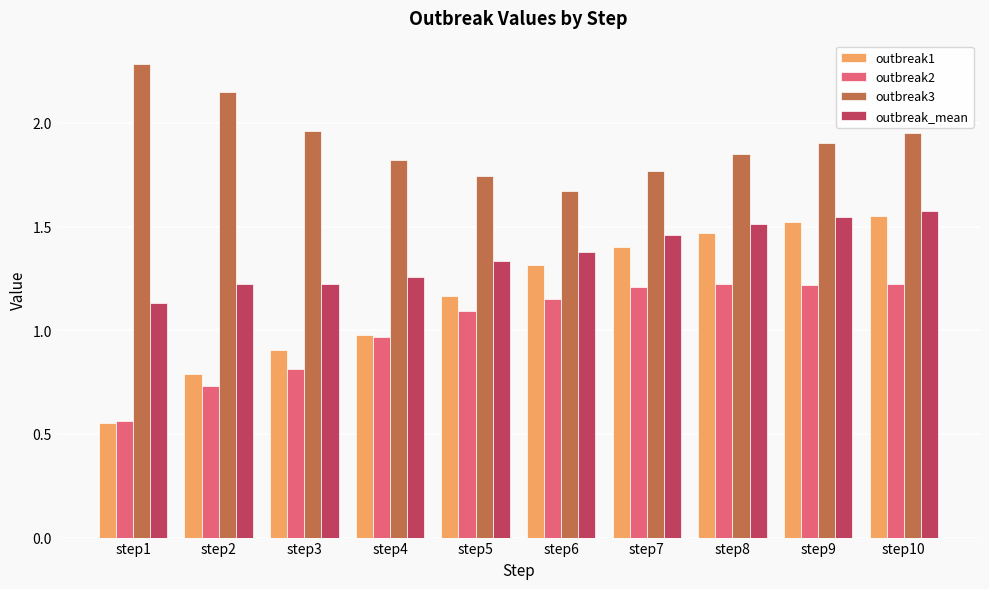

What is the difference between the maximum and minimum values in the outbreak_mean series?

0.4